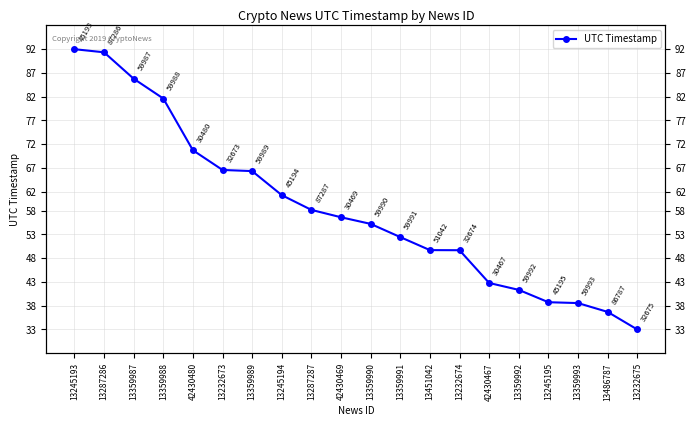

Which has a higher value, 13486787 or 13451042?

13451042